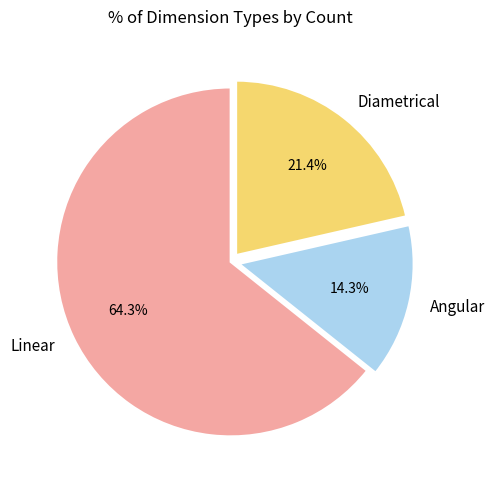

What is the ratio of the value at Diametrical to the value at Linear?

0.3